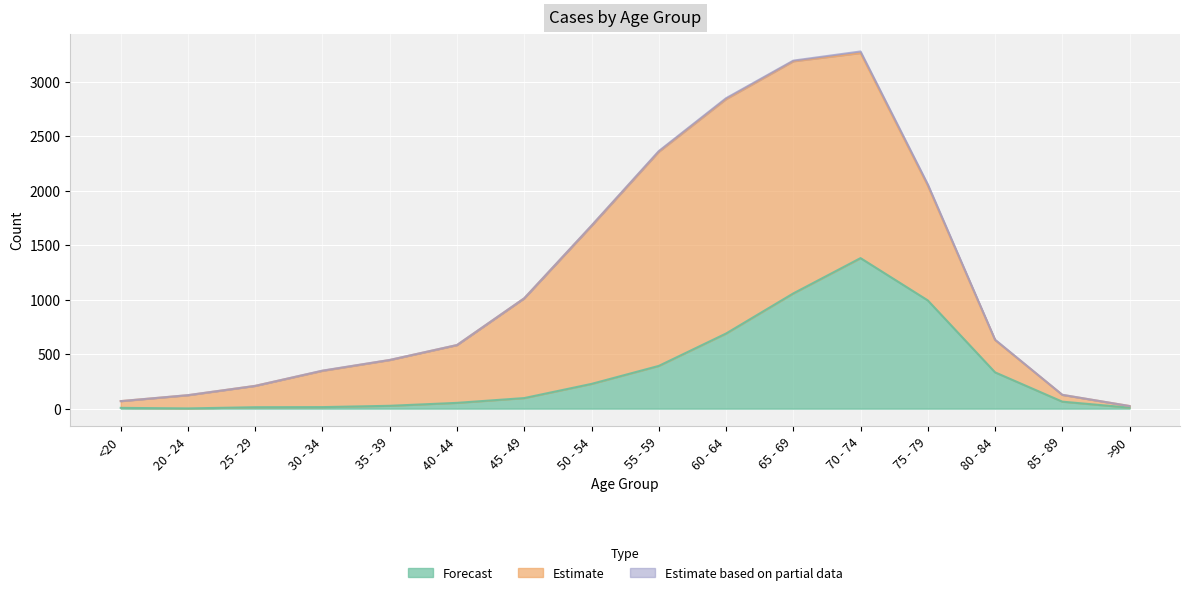

What is the maximum value for Forecast?

1381